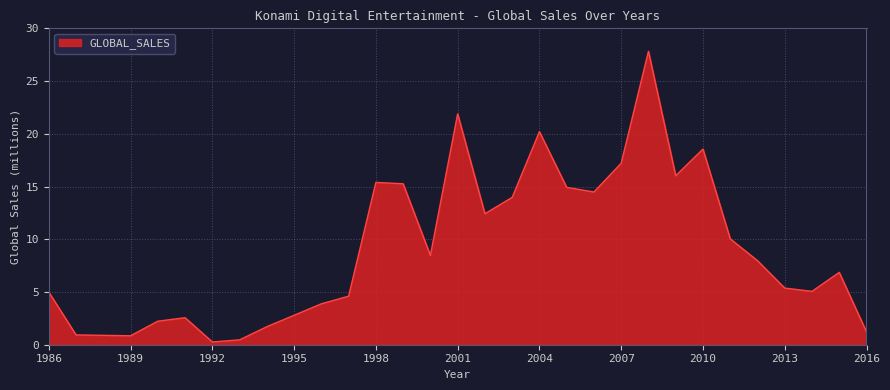

What is the maximum value shown in the chart?

27.8